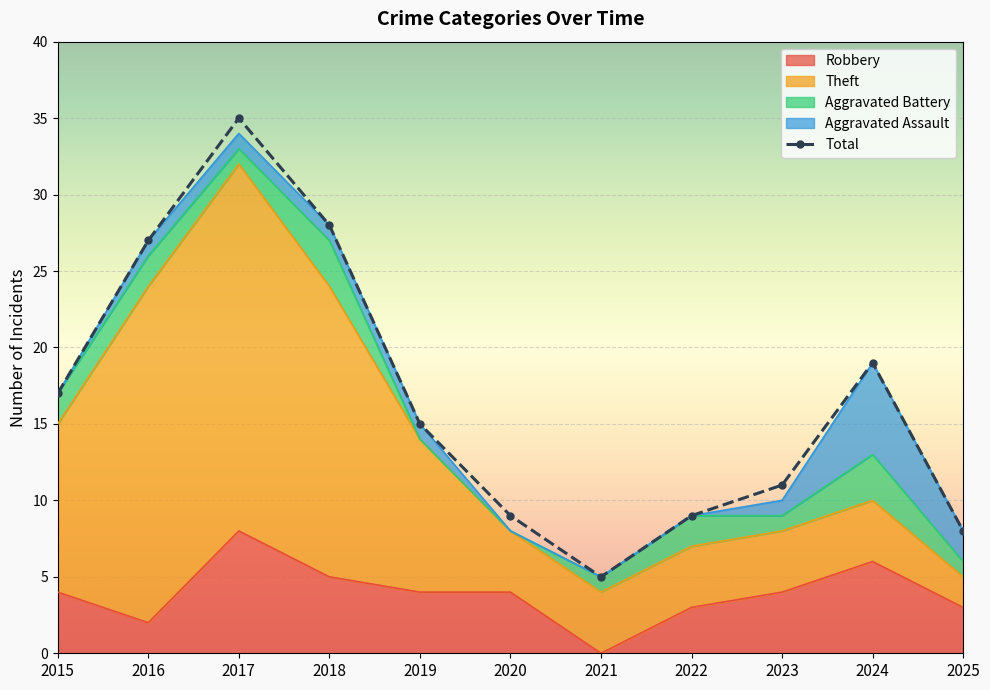

Reading left to right, list all the values displayed in this chart.

2015=17	2016=27	2017=35	2018=28	2019=15	2020=9	2021=5	2022=9	2023=11	2024=19	2025=8